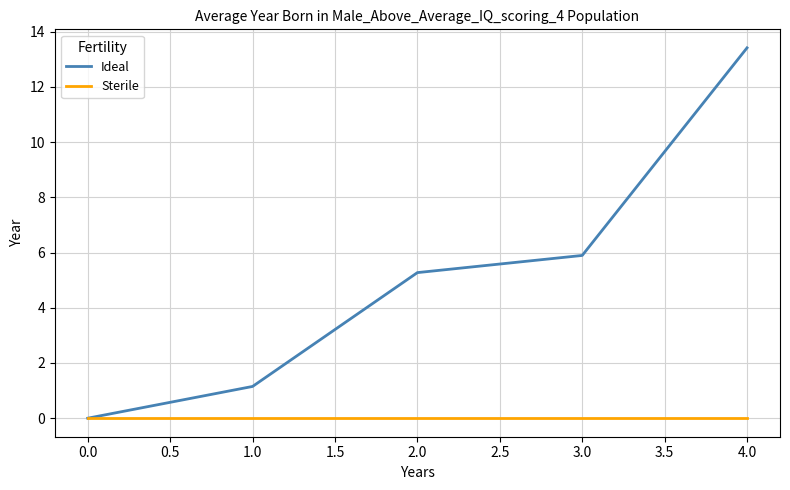

List the labels in order of Ideal value, smallest first.

0.0, 1.0, 2.0, 3.0, 4.0